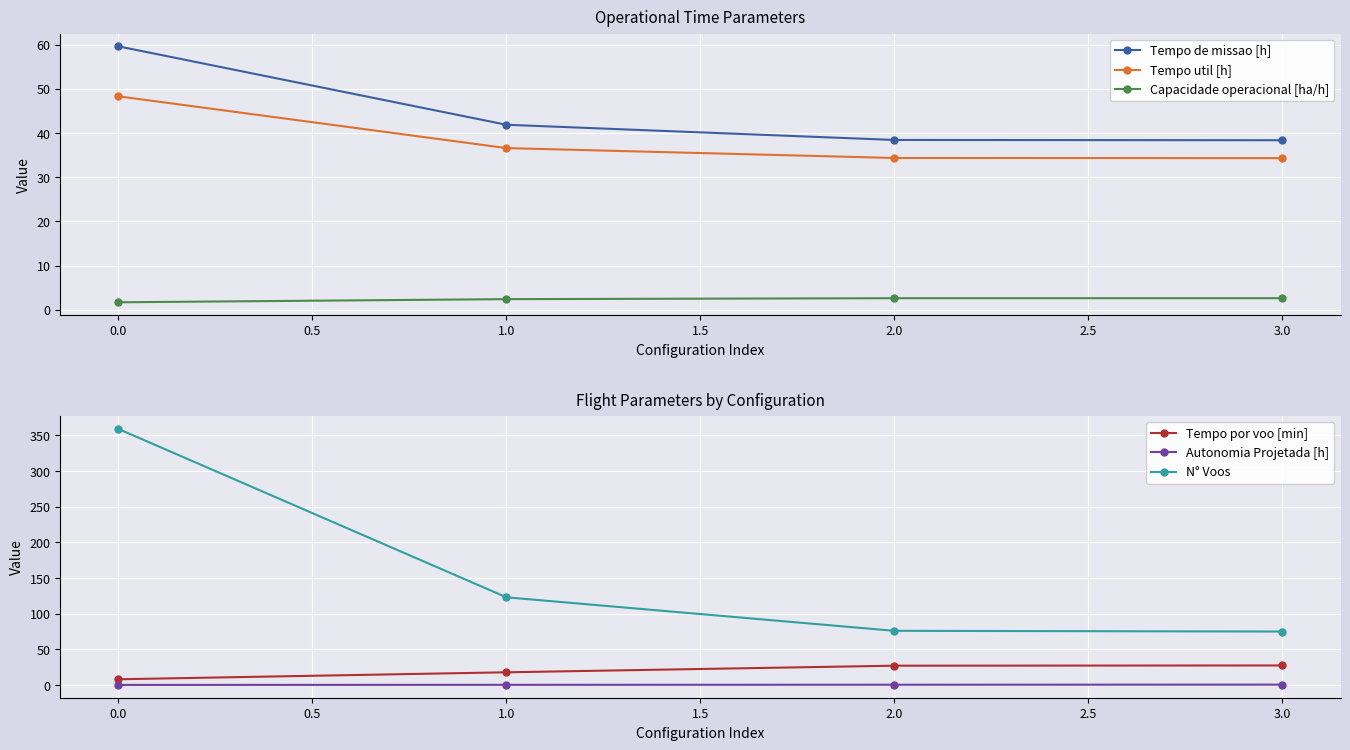

Does the chart display data point markers on the line(s)?

Yes